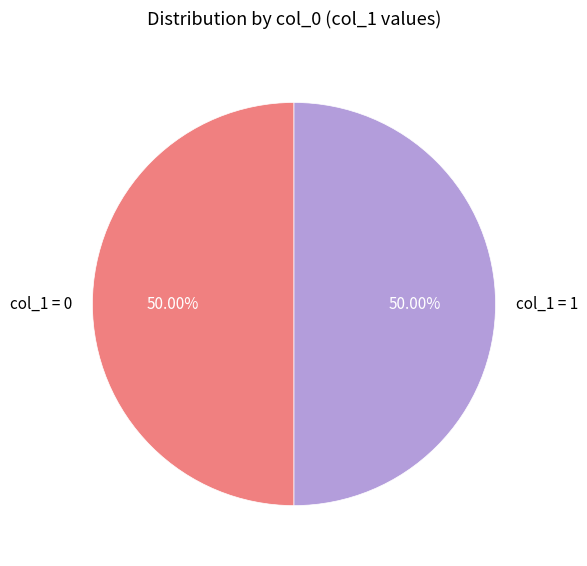

Approximately how many times larger is the value at col_1 = 1 compared to col_1 = 0?

1.0